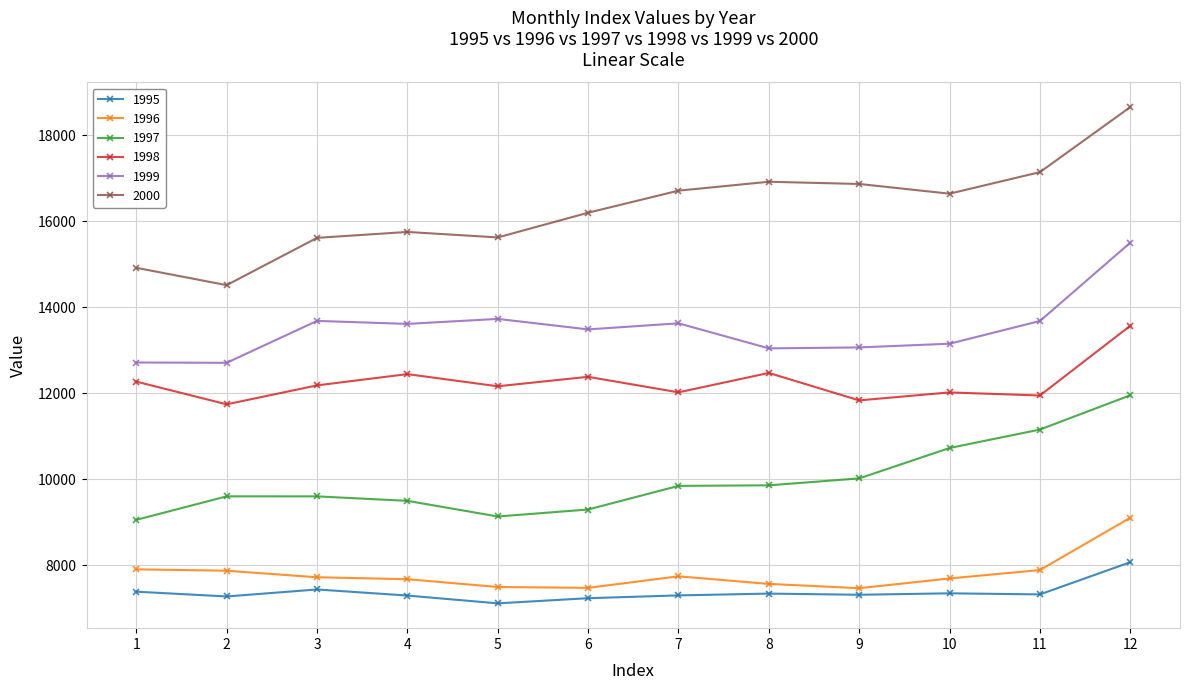

Which category has the highest value across all series?

12